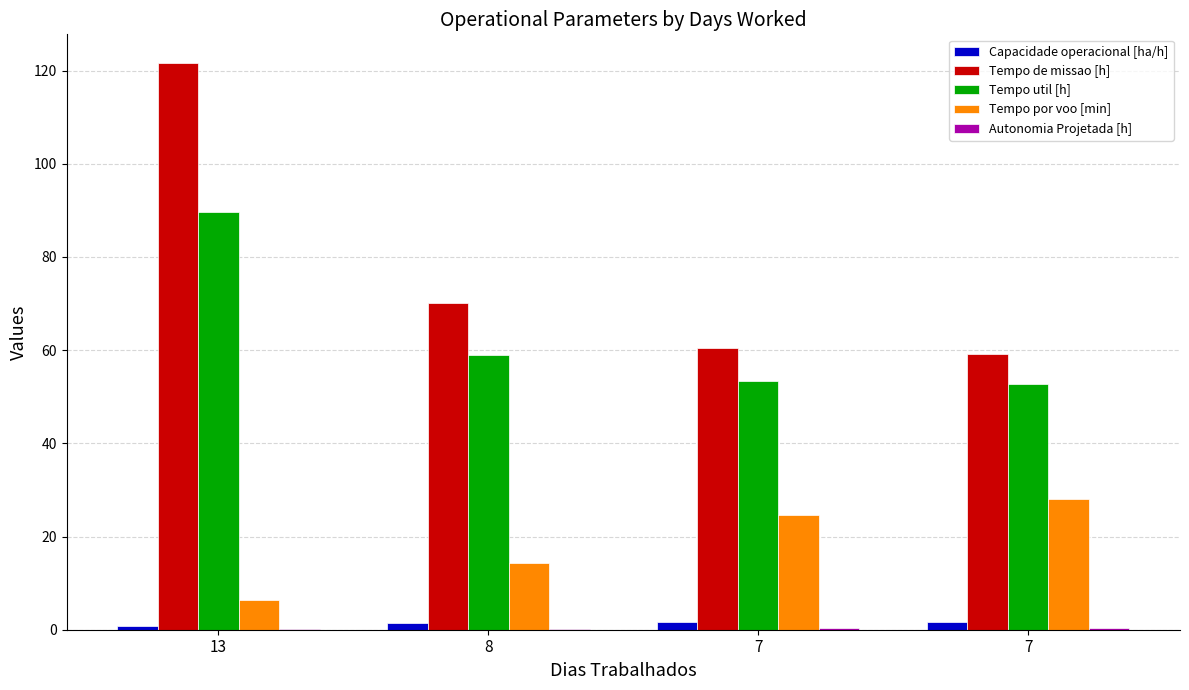

At which label is Capacidade operacional [ha/h] closest to 1?

13